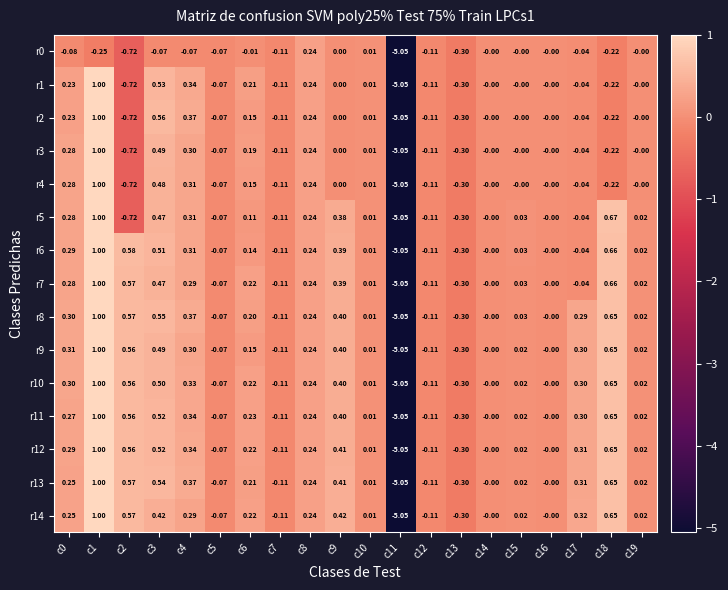

Which series has the largest total across all categories?

r8